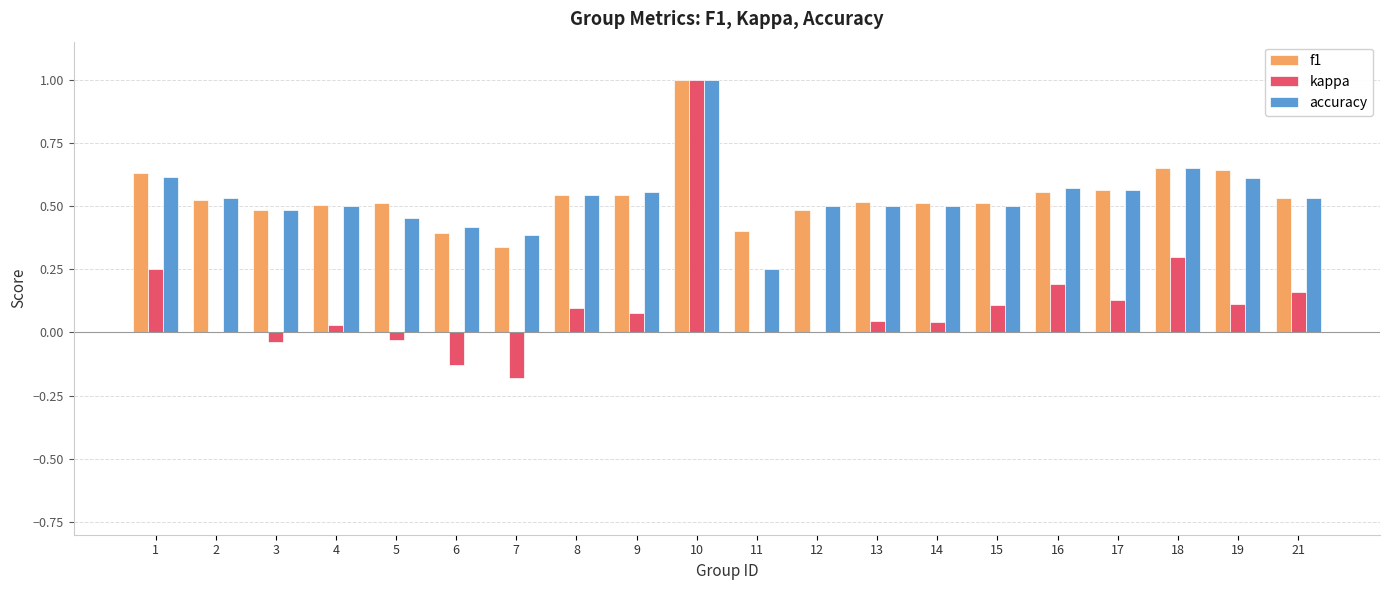

Are the bars horizontal?

No